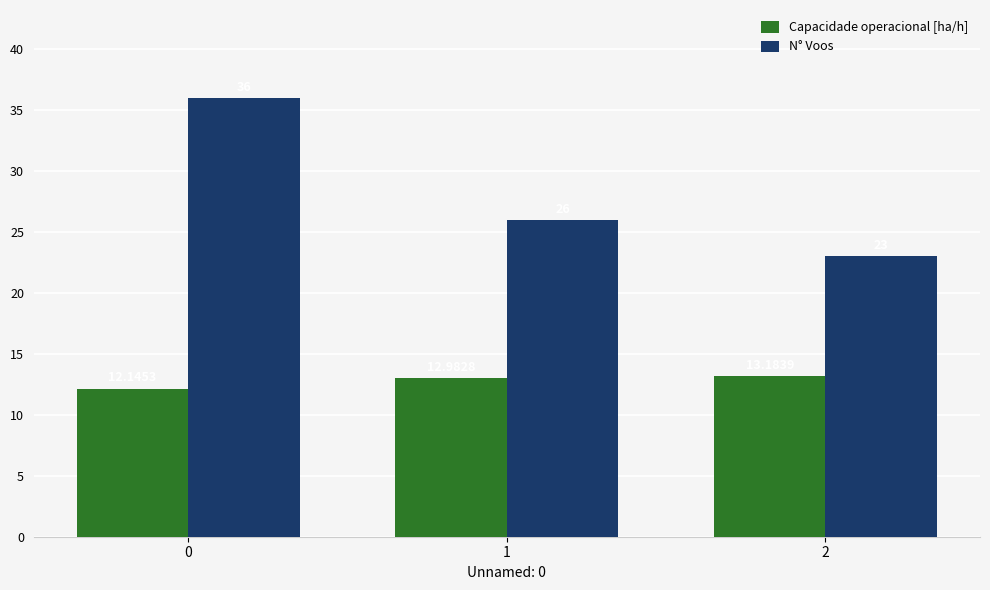

What is the average value of the Capacidade operacional [ha/h] series?

12.8